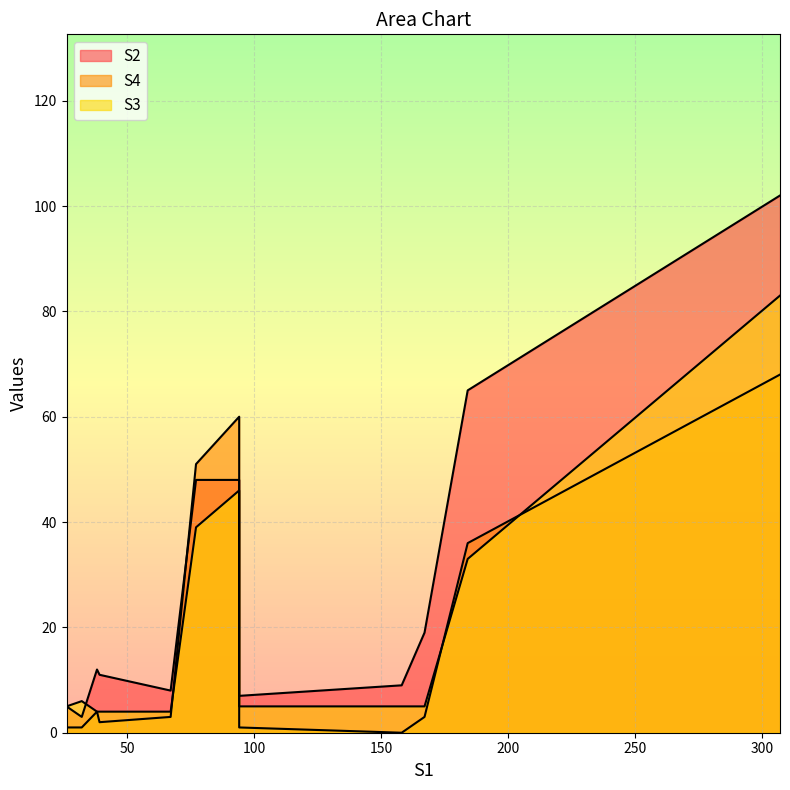

Rank the categories by S4 value from lowest to highest.

158, 26, 94, 32, 39, 167, 67, 38, 184, 77, 94, 307